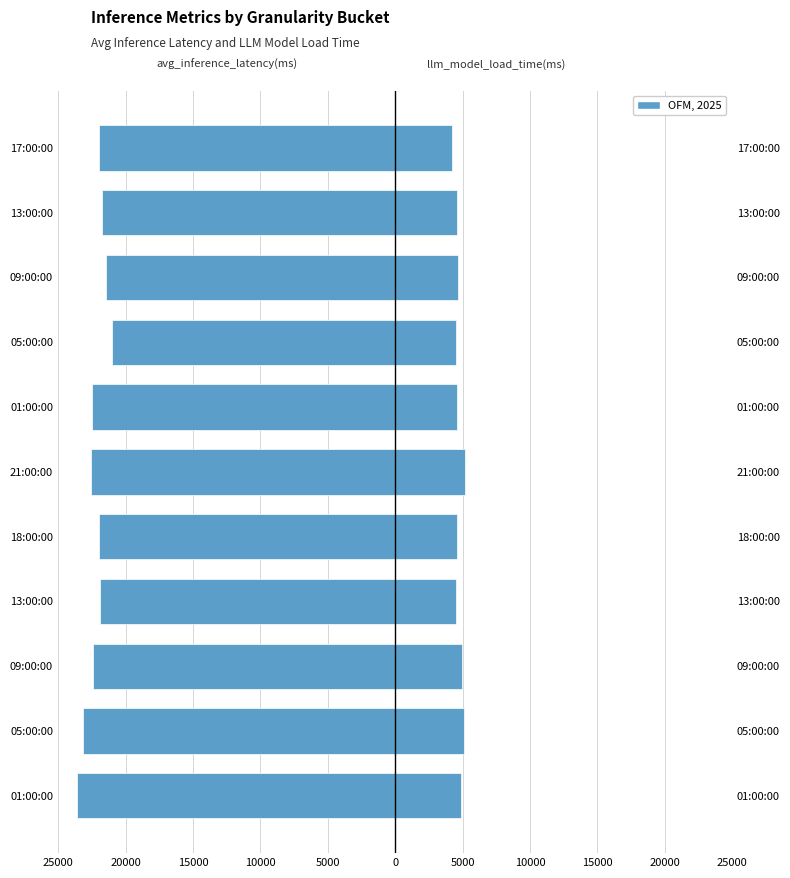

How many groups of bars are there?

11